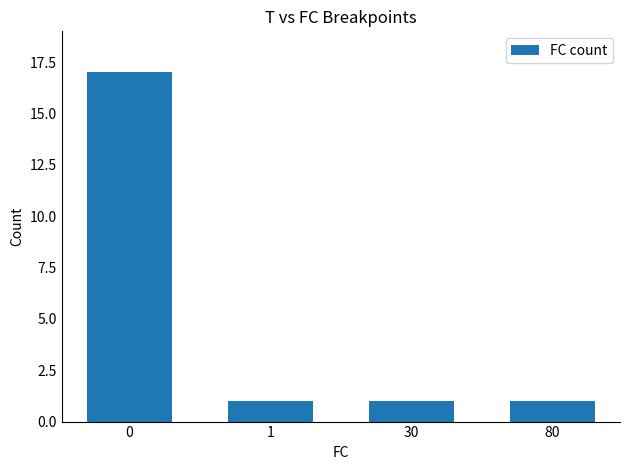

What is the difference between the maximum and second lowest values?

16